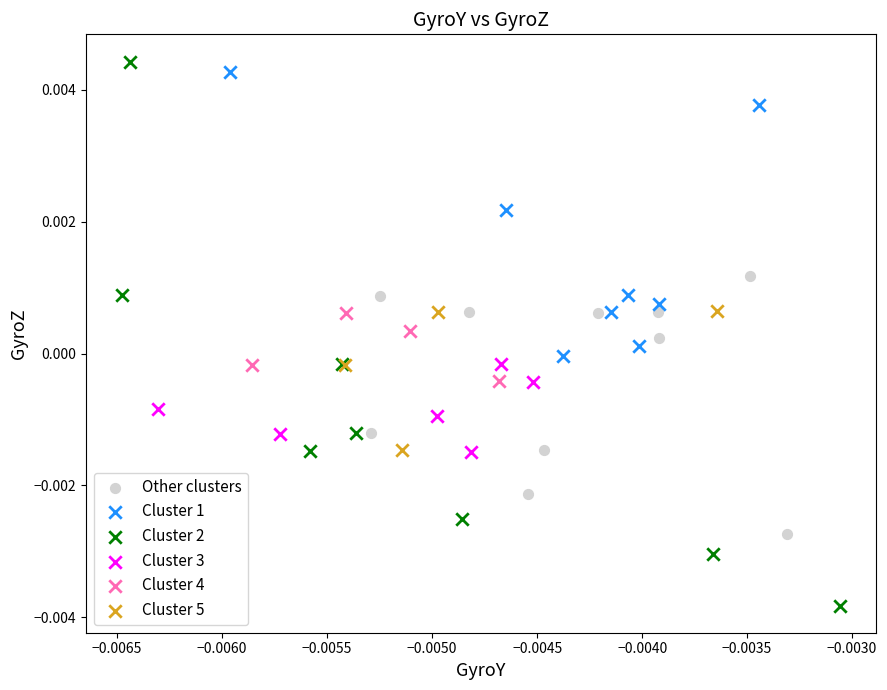

Which series has the widest spread of Y values?

Cluster 2